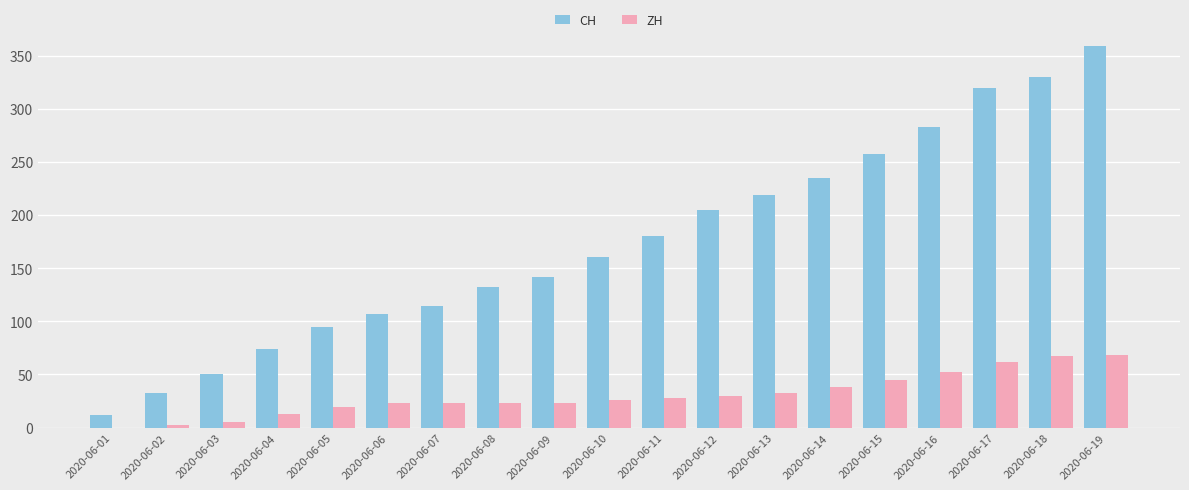

How many groups of bars are there?

19